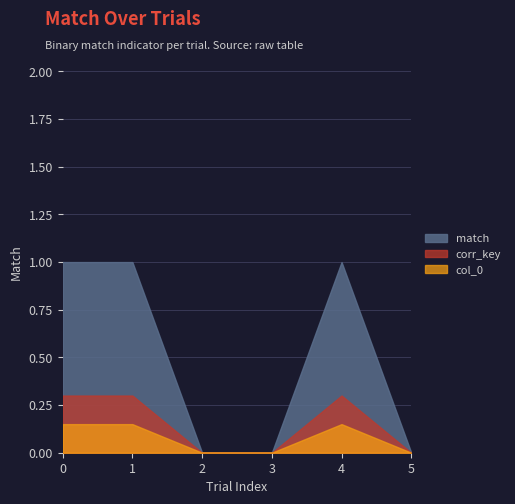

The value at 2 is 0. True or false?

True